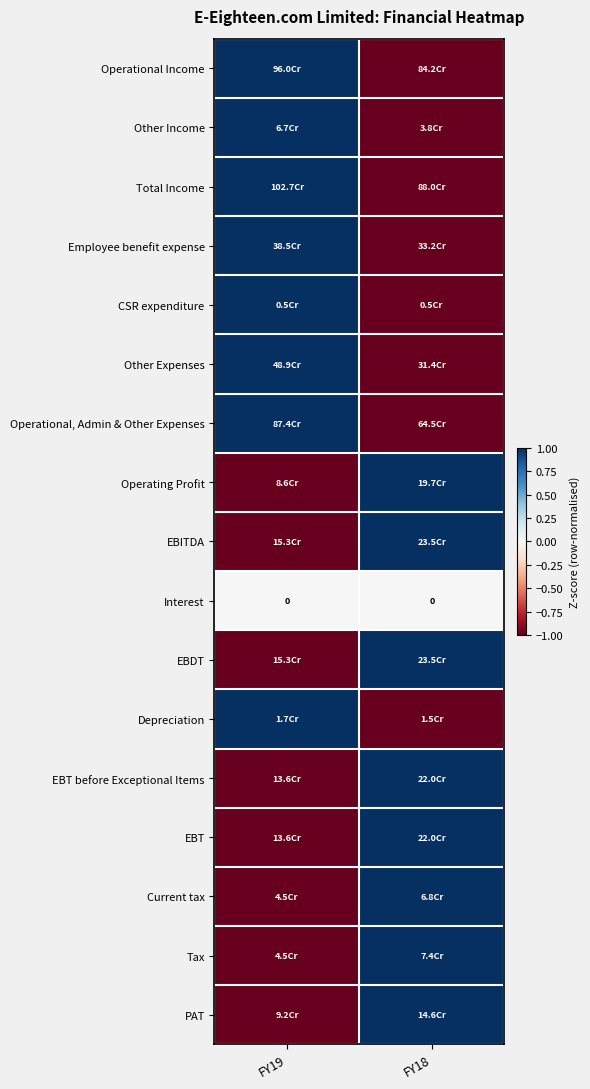

List the labels in order of Operational, Admin & Other Expenses value, smallest first.

FY18, FY19